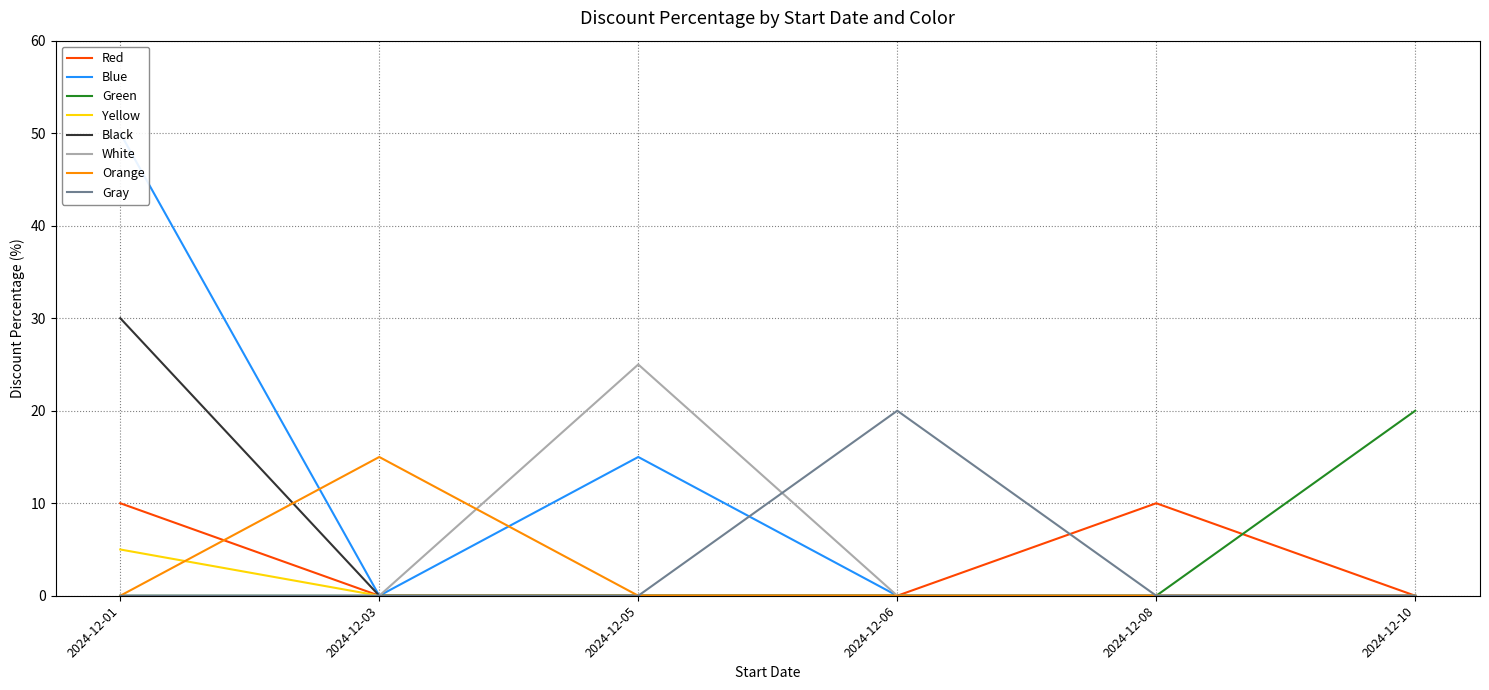

At which label is the value closest to 27?

2024-12-05